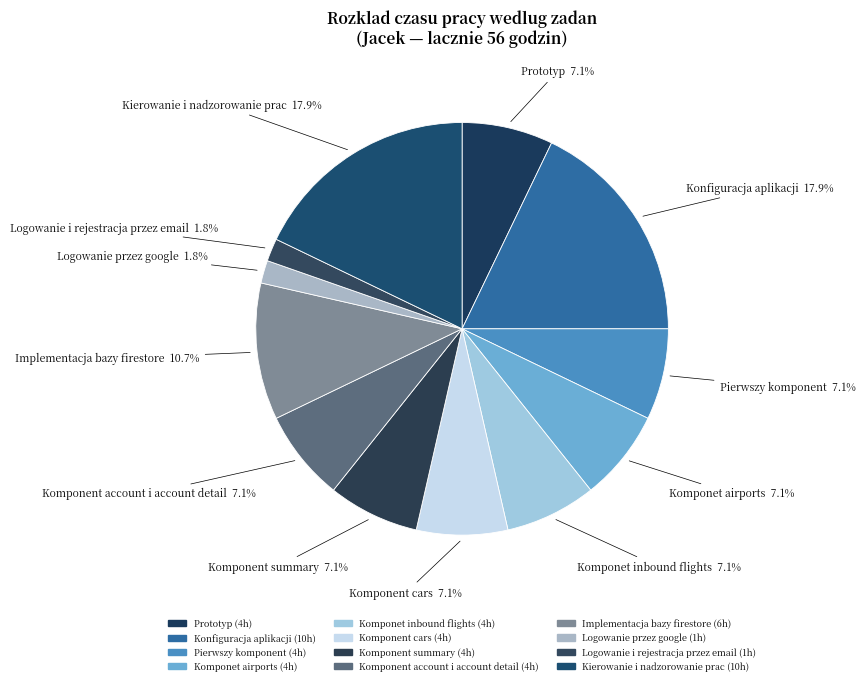

Do Pierwszy komponent and Komponet airports together represent more than half of the pie?

No